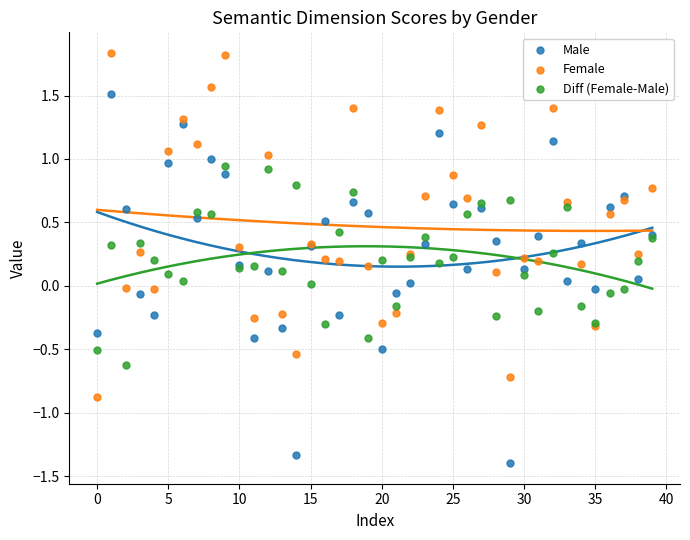

Which series has the widest spread of Y values?

Male